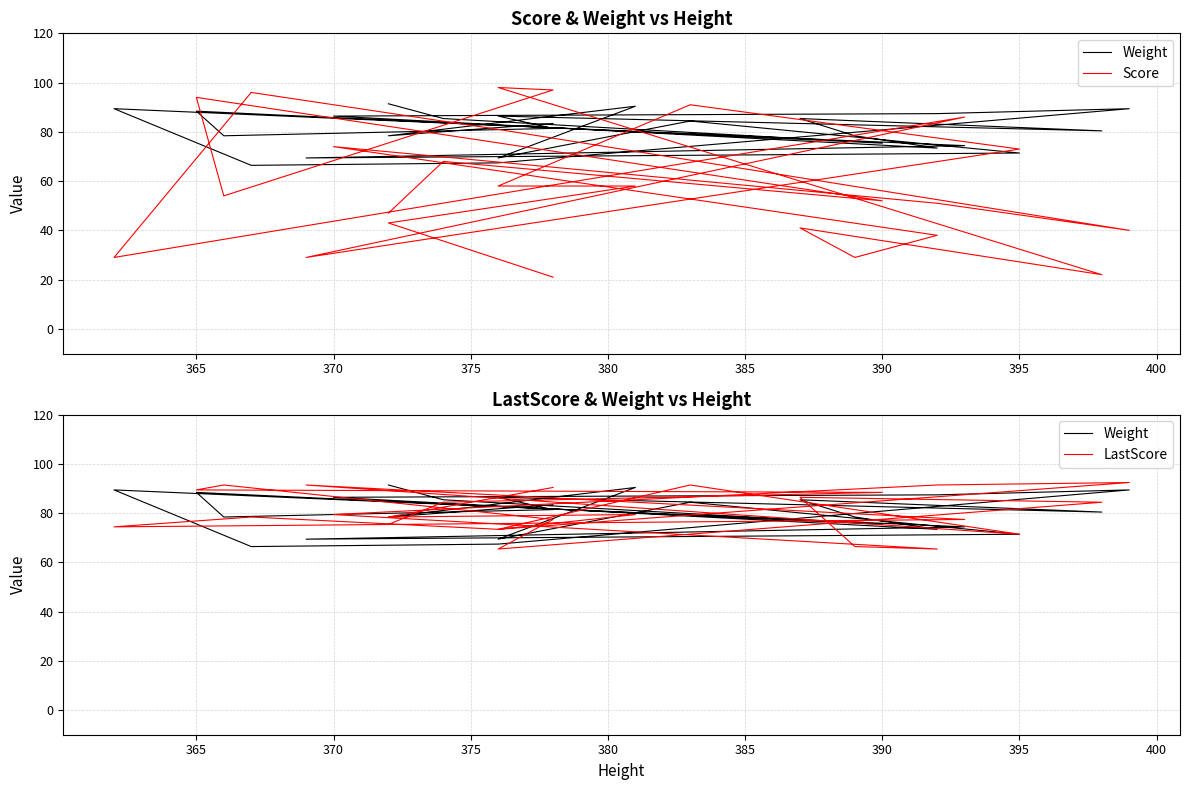

Which series has the largest total across all categories?

LastScore